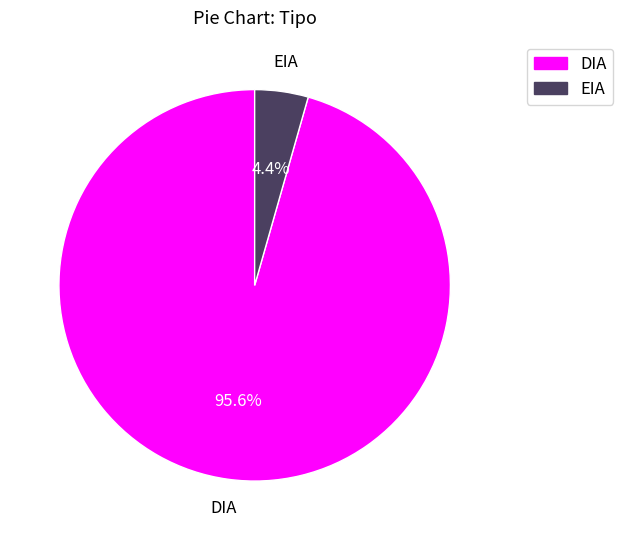

Rank the categories by value from lowest to highest.

EIA, DIA